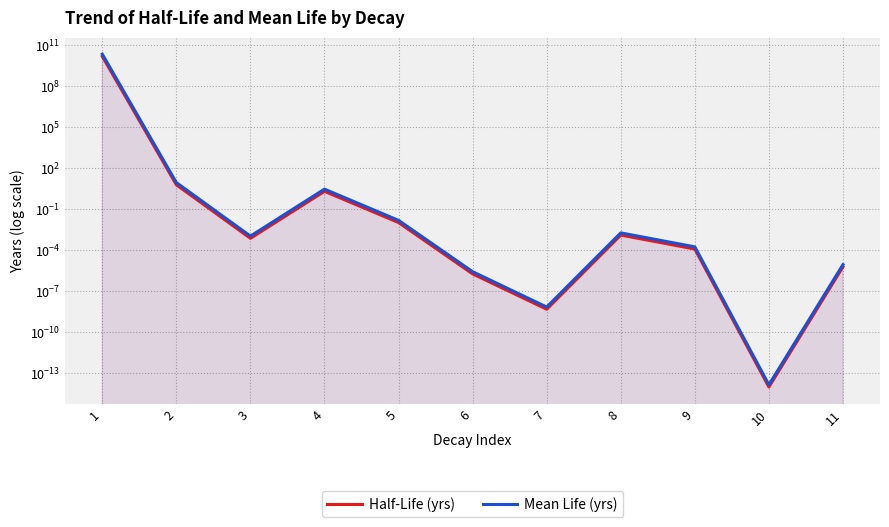

At which category is the sum across all series the highest?

1